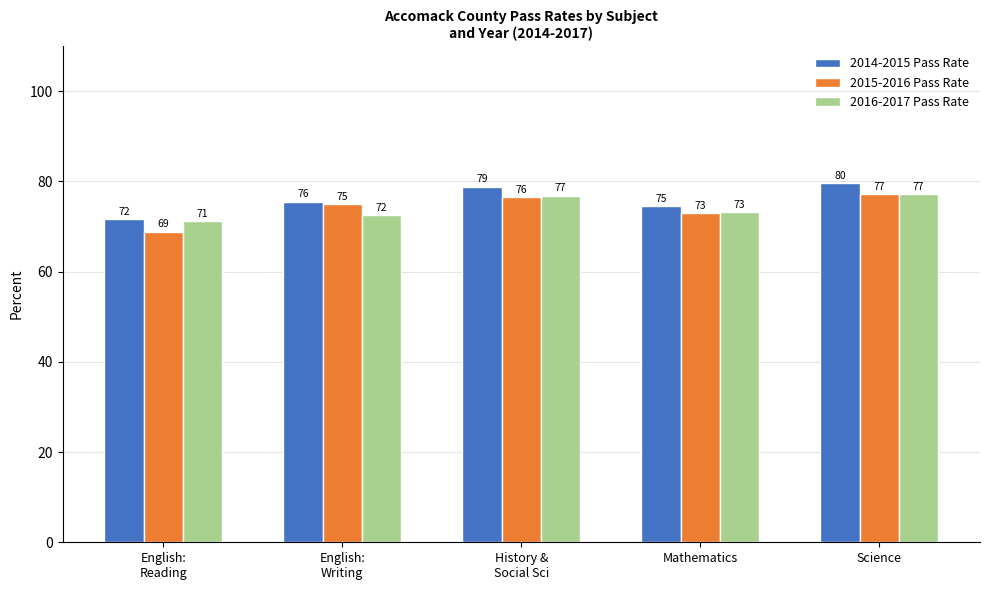

Where is 2016-2017 Pass Rate nearest to the value 74?

Mathematics